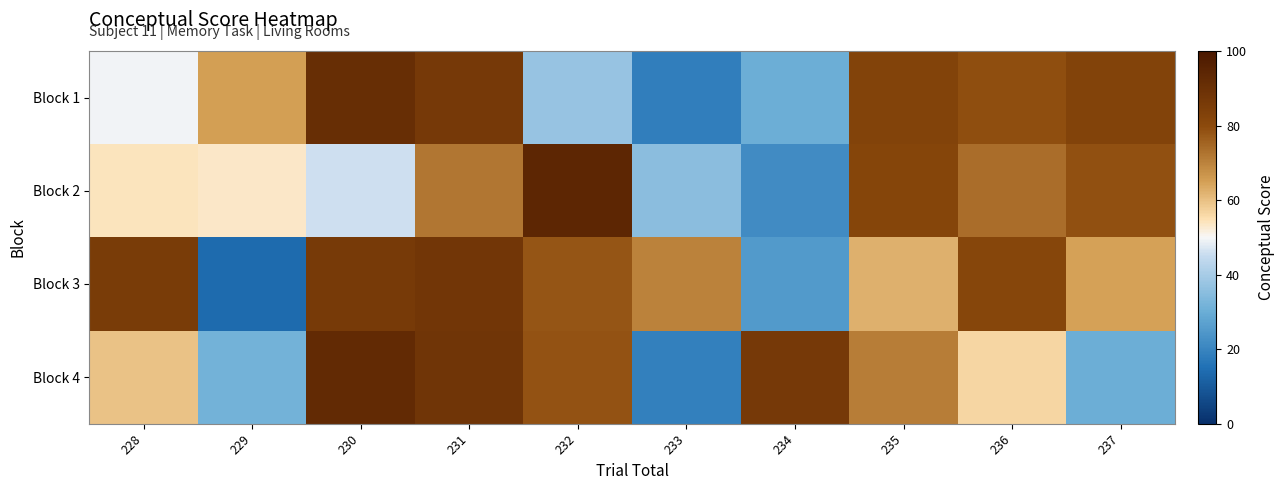

Reading left to right, extract all data points from this chart.

Block 1: 228=49.4	229=65.2	230=90.9	231=86.5	232=37.3	233=18.5	234=30.4	235=82.8	236=79.0	237=82.5
Block 2: 228=54.0	229=53.2	230=46.0	231=71.9	232=94.0	233=35.5	234=21.6	235=81.7	236=73.6	237=78.5
Block 3: 228=85.5	229=13.7	230=86.1	231=87.7	232=78.0	233=70.0	234=25.2	235=62.3	236=81.4	237=64.7
Block 4: 228=59.7	229=31.6	230=92.4	231=87.9	232=78.3	233=18.9	234=86.6	235=71.0	236=56.5	237=30.4